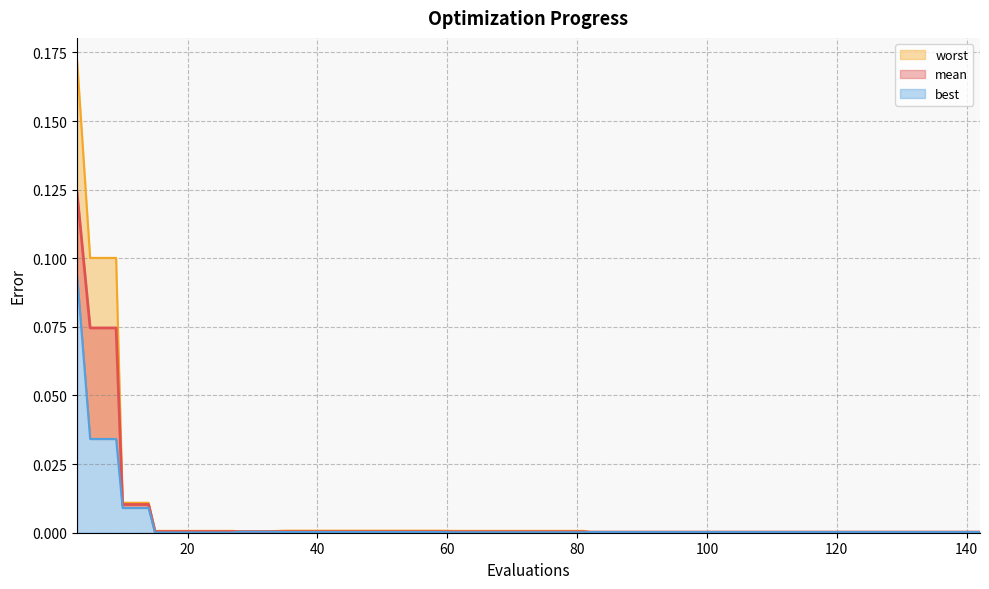

True or false: mean and worst cross at least once.

False